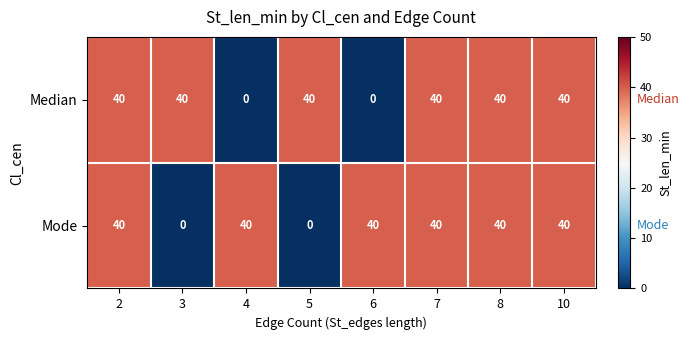

What is the difference between the second highest and second lowest values in the Median series?

40